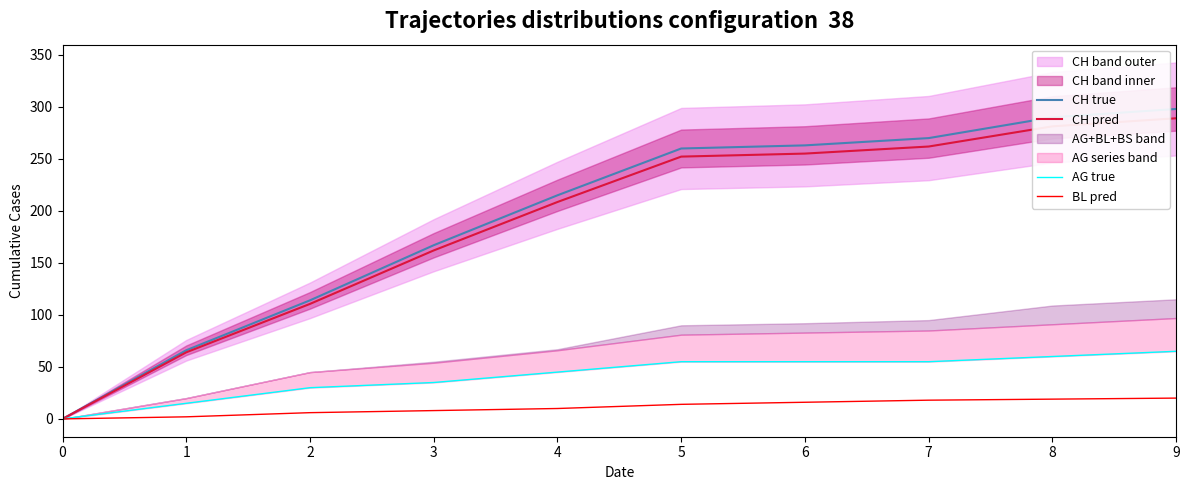

How many positive values does the CH pred series have?

9